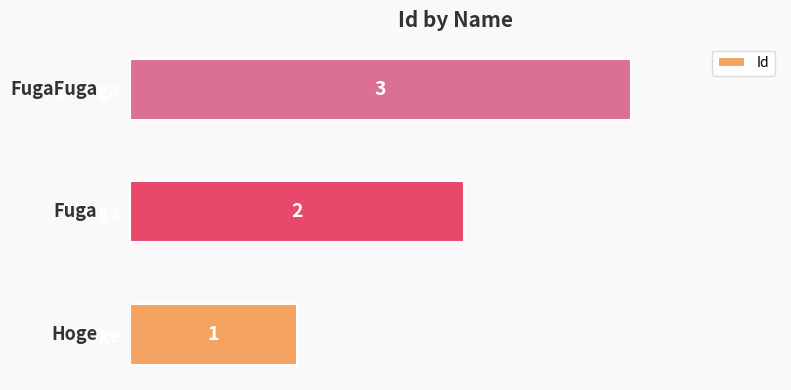

The chart shows a value of 3 at Fuga. True or false?

False